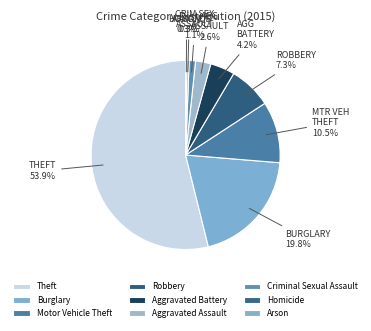

Which has a higher value, Theft or Motor Vehicle Theft?

Theft